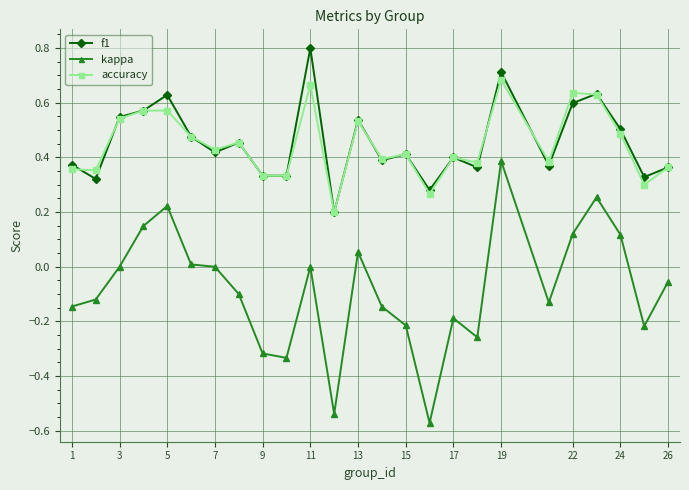

List the series in order of their peak value, highest first.

f1, accuracy, kappa